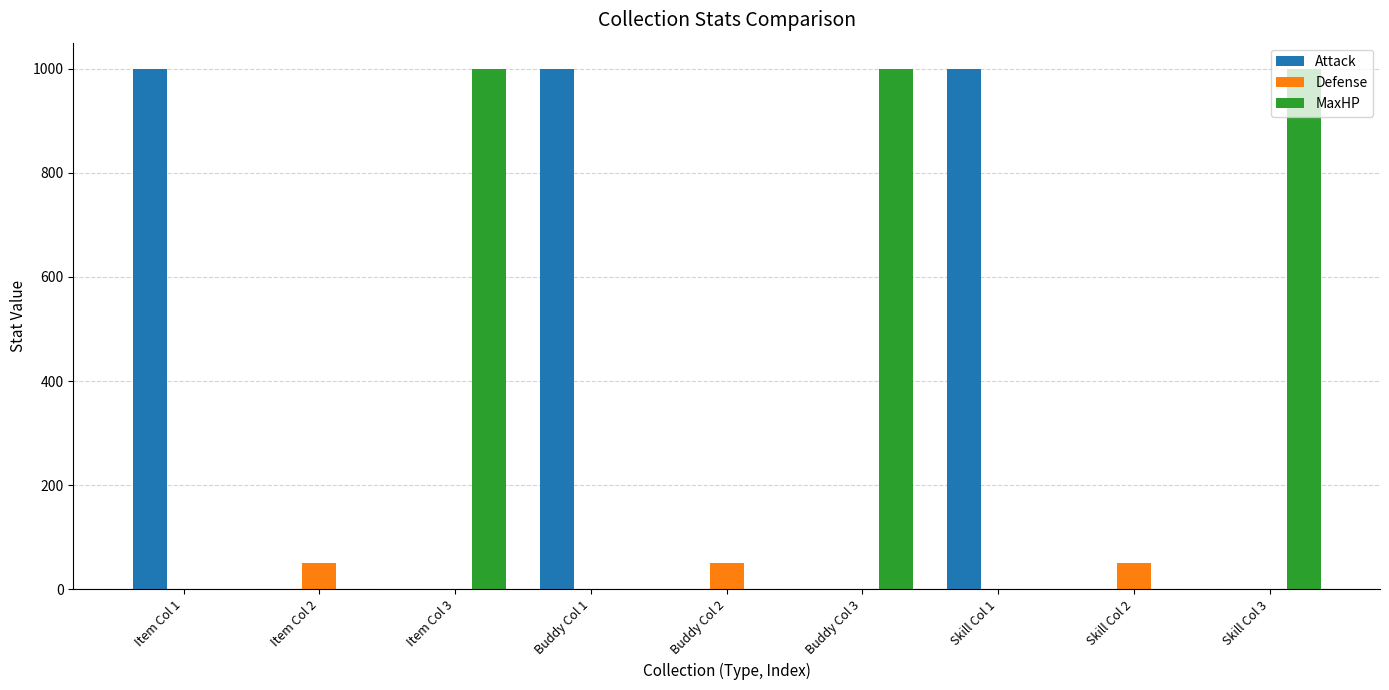

How many categories are shown in the chart?

9